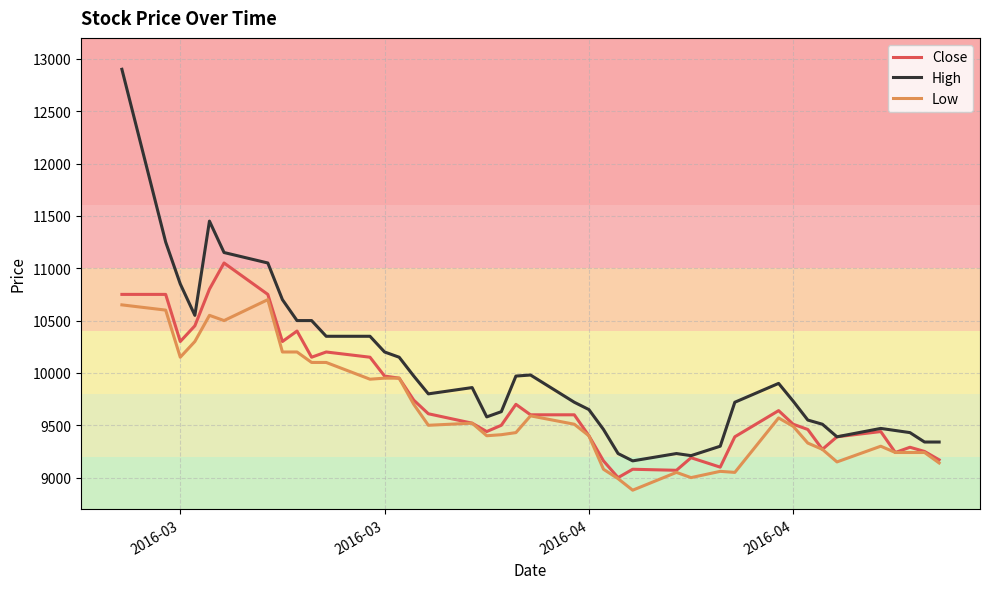

Which series has the largest total across all categories?

High